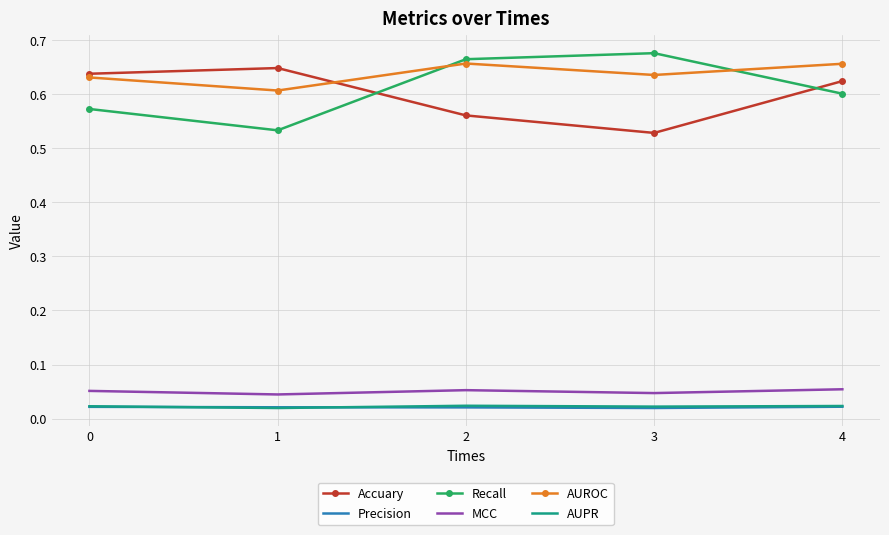

What is the total value across all series at 2?

2.0